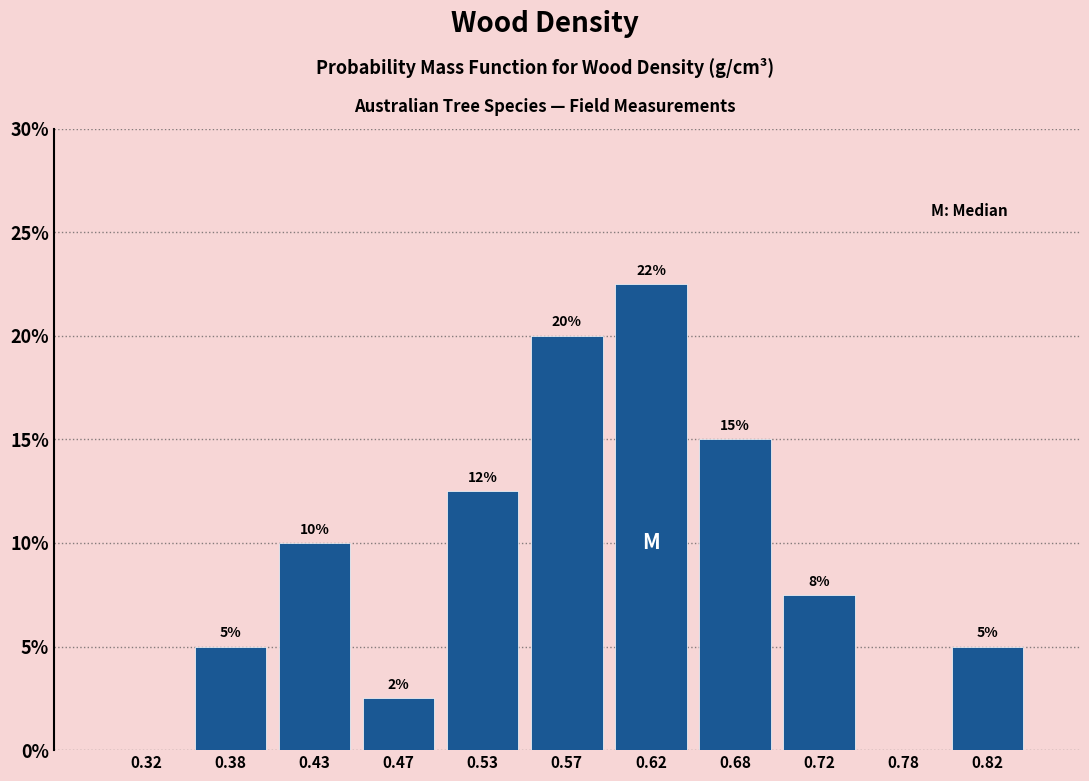

Which range on the x-axis has the tallest bar?

0.60 to 0.65